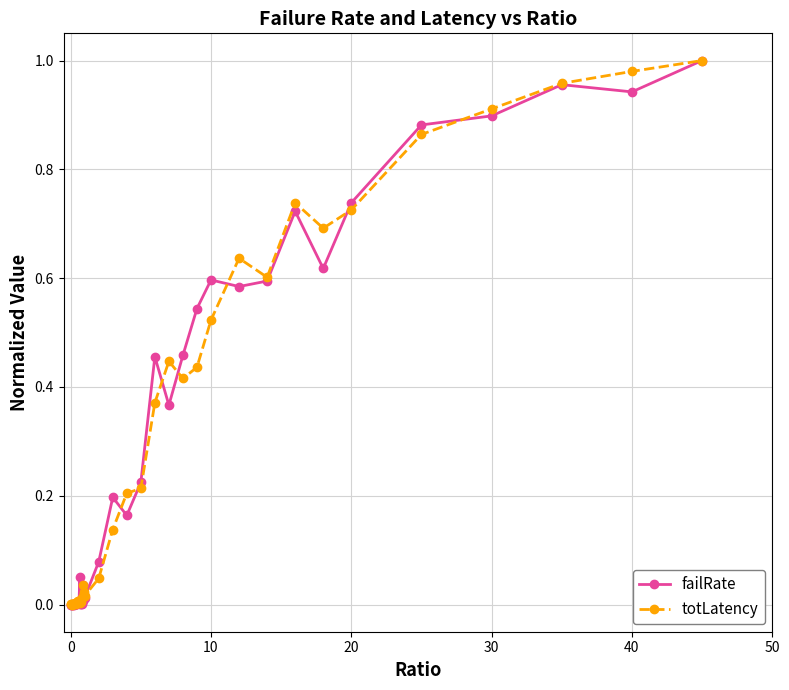

Which series ends up on top after the final intersection of totLatency and failRate?

totLatency